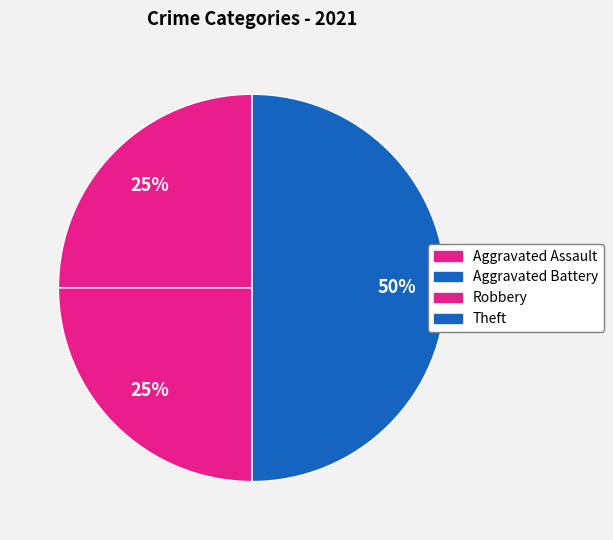

Is there a majority slice in this chart?

No